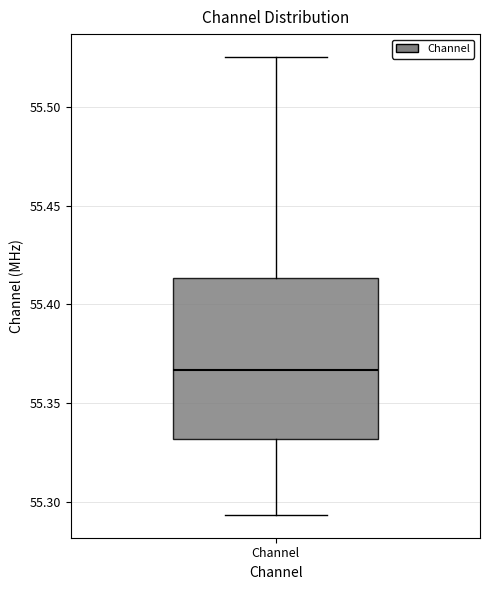

Where does the upper whisker of the box for Channel end on the y-axis? The values are not printed on the chart, so give them approximately, as read against the axis.

55.525